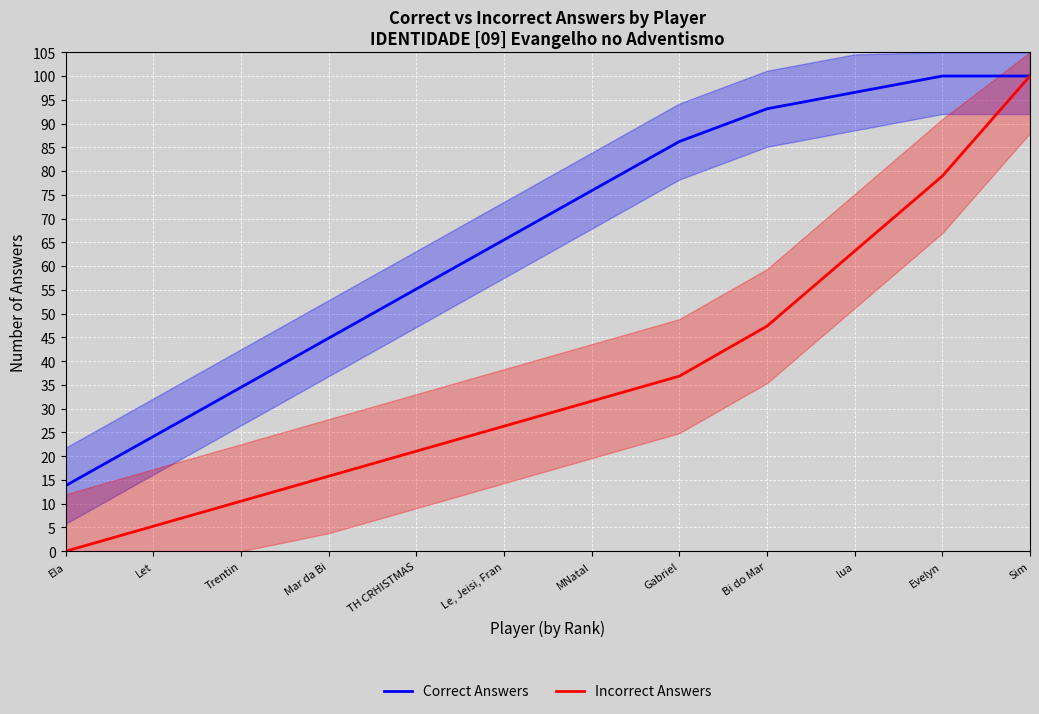

How many data points in Correct Answers are above 75?

6